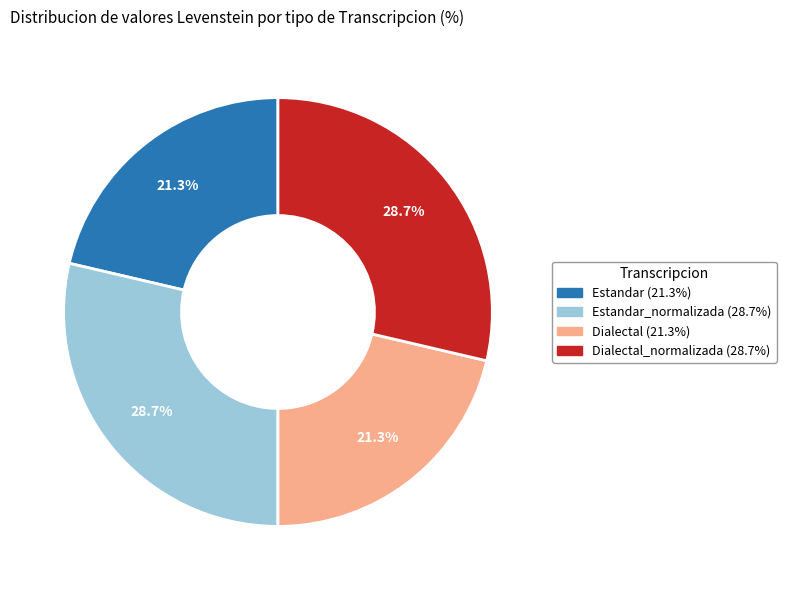

Does any single category account for the majority?

No